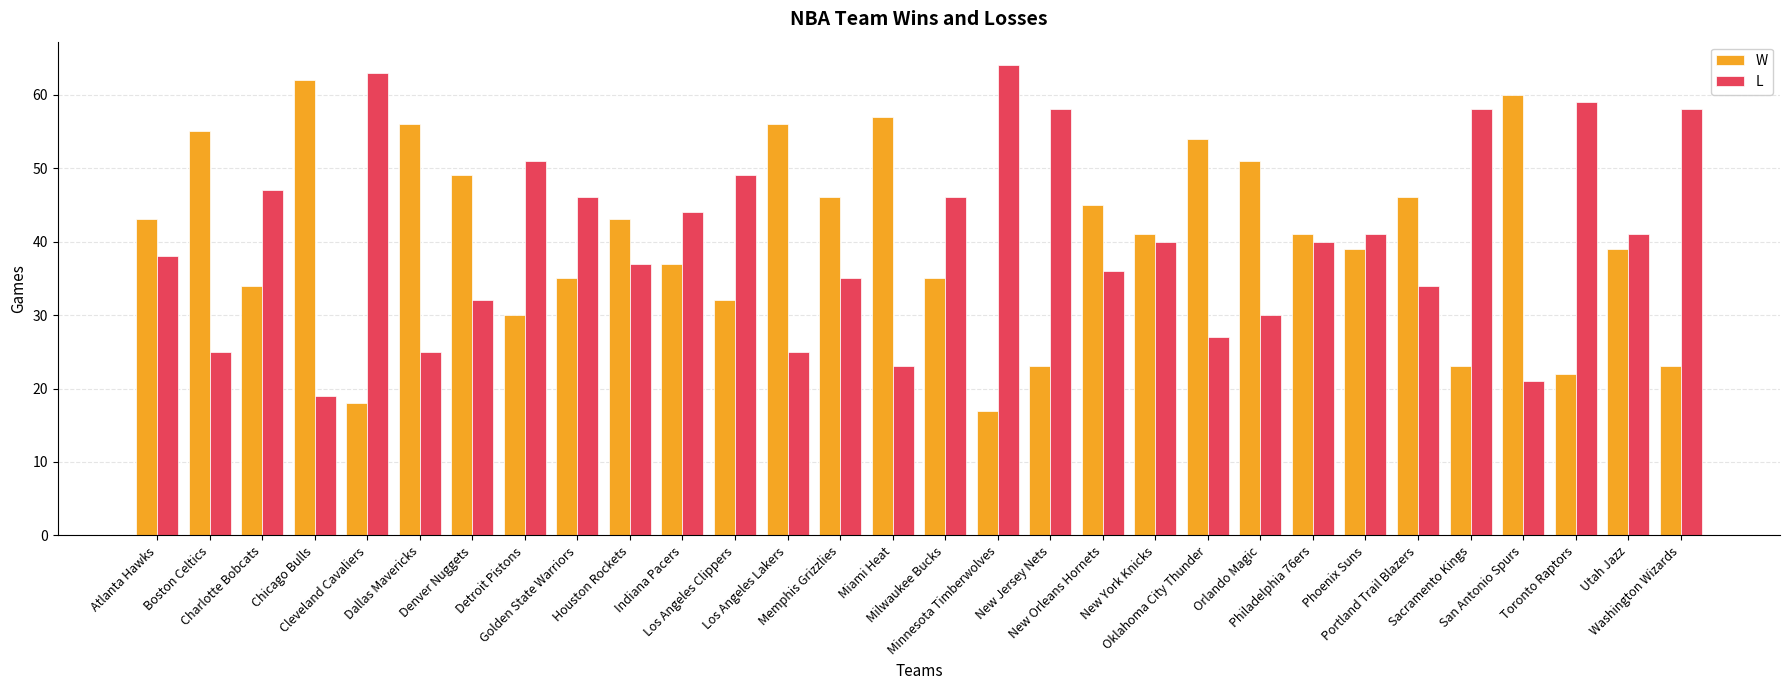

List the series in order of their peak value, highest first.

L, W